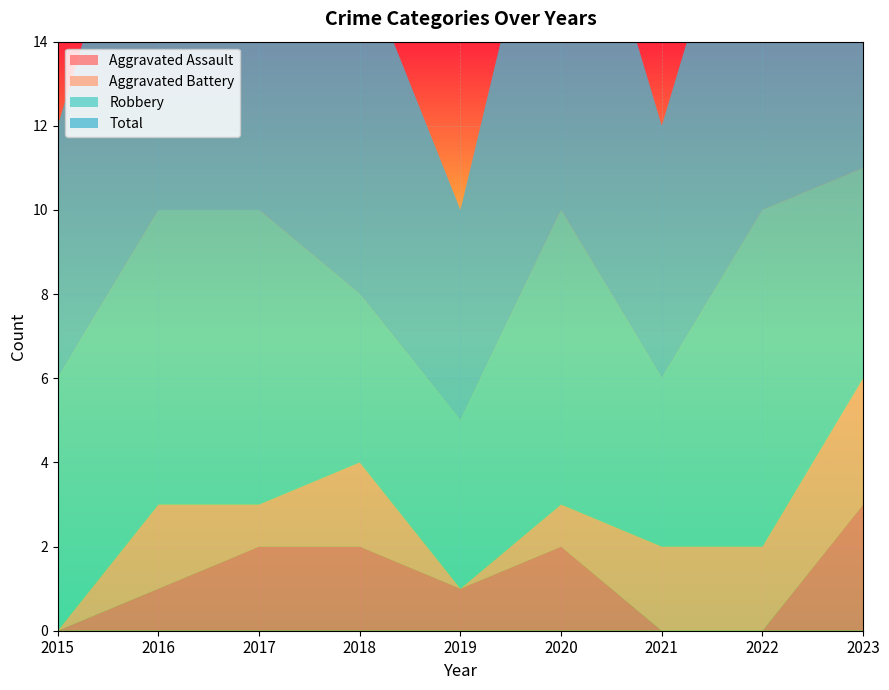

Reading left to right, list all the values displayed in this chart.

Aggravated Assault: 2015=0	2016=1	2017=2	2018=2	2019=1	2020=2	2021=0	2022=0	2023=3
Aggravated Battery: 2015=0	2016=2	2017=1	2018=2	2019=0	2020=1	2021=2	2022=2	2023=3
Robbery: 2015=6	2016=7	2017=7	2018=4	2019=4	2020=7	2021=4	2022=8	2023=5
Total: 2015=6	2016=10	2017=10	2018=8	2019=5	2020=10	2021=6	2022=10	2023=11